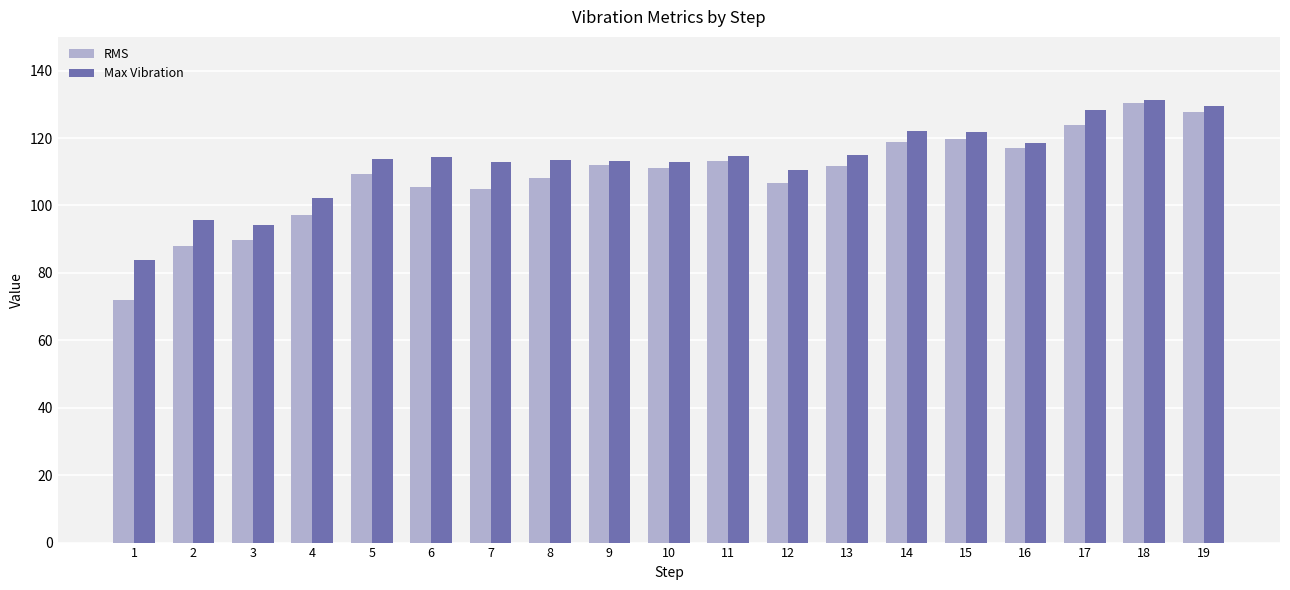

Read the RMS value at 7.

104.9